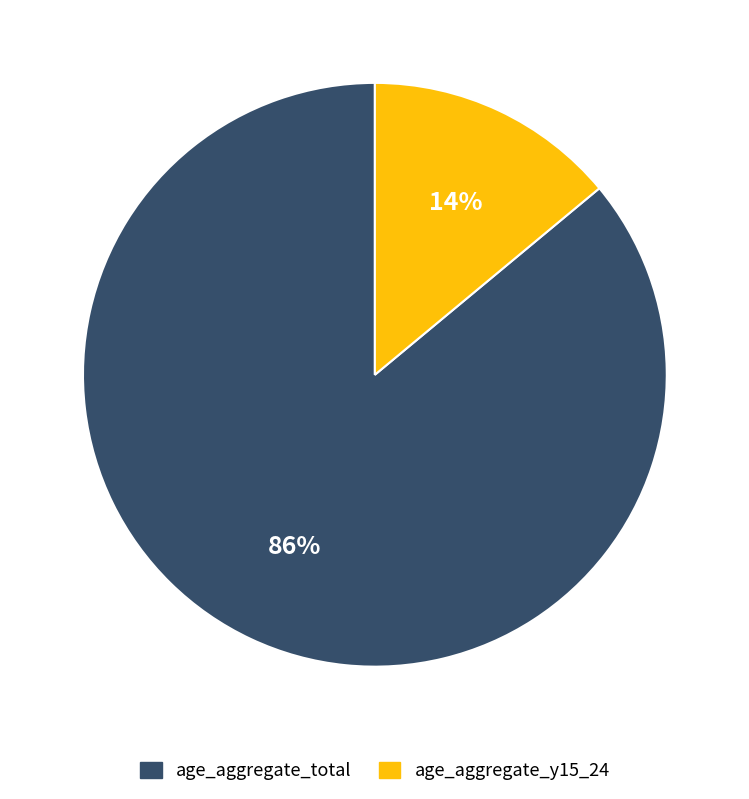

Between age_aggregate_y15_24 and age_aggregate_total, which is larger?

age_aggregate_total